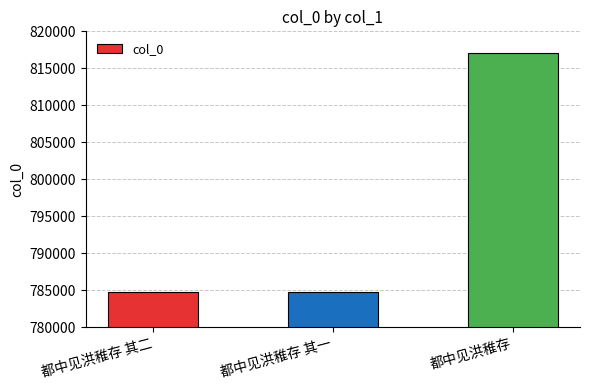

How many series are shown in this chart?

1